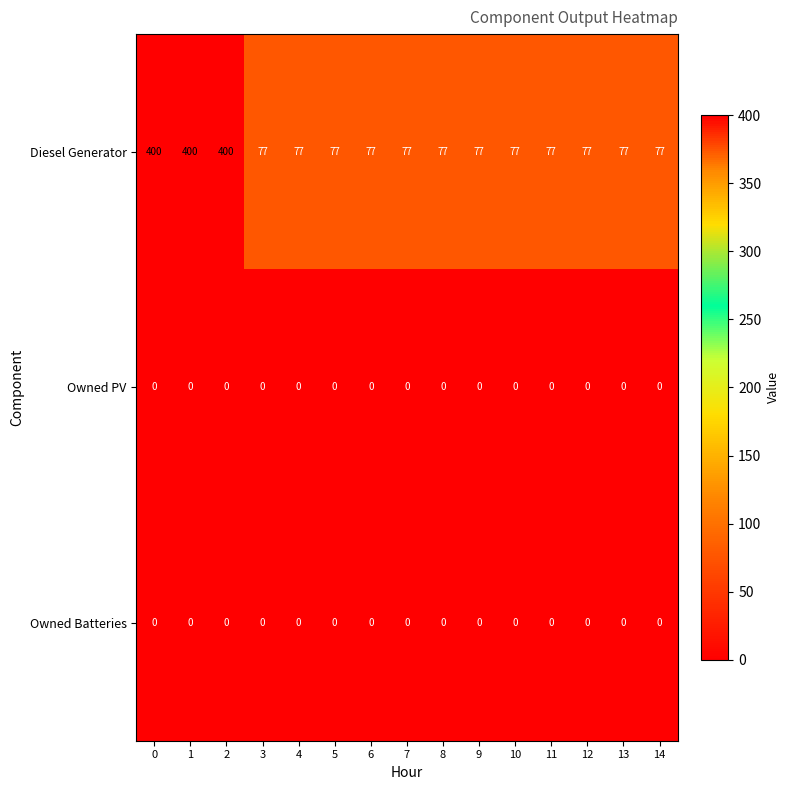

Read the Diesel Generator value at 0.

400